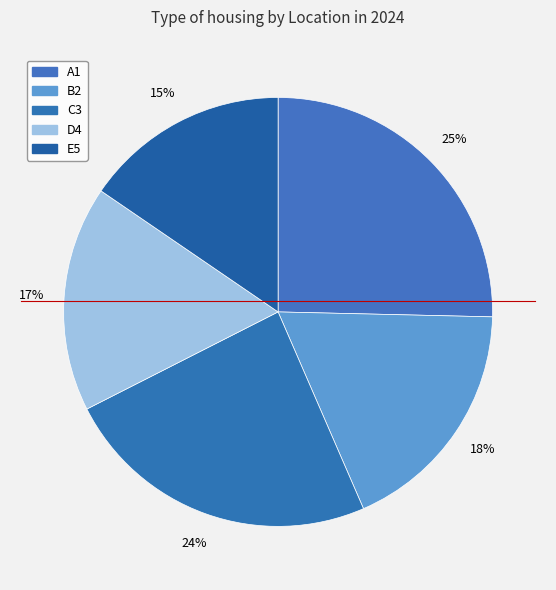

Between E5 and C3, which is larger?

C3